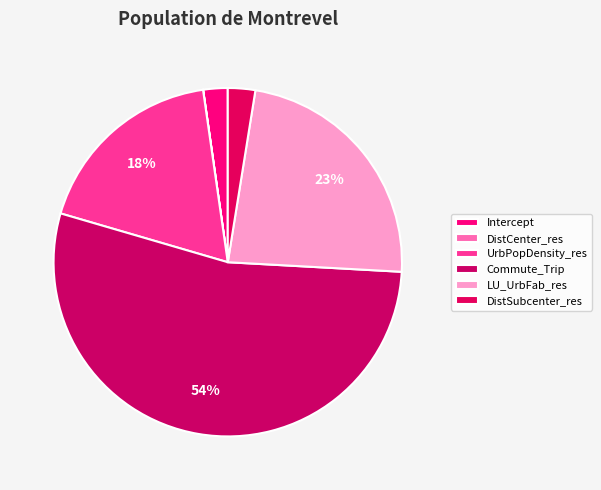

How many segments does this pie chart have?

6